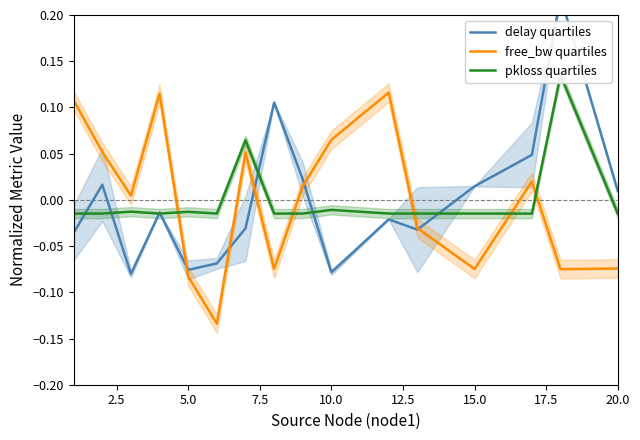

The free_bw quartiles series shows -0.0 at 15.0. True or false?

False